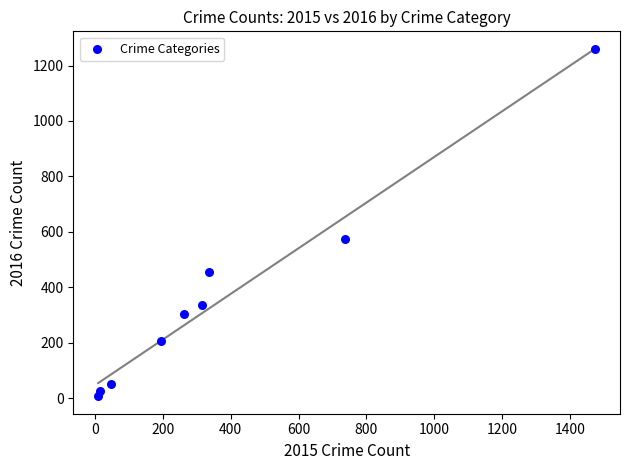

What is the range of X values (max minus min)?

1465